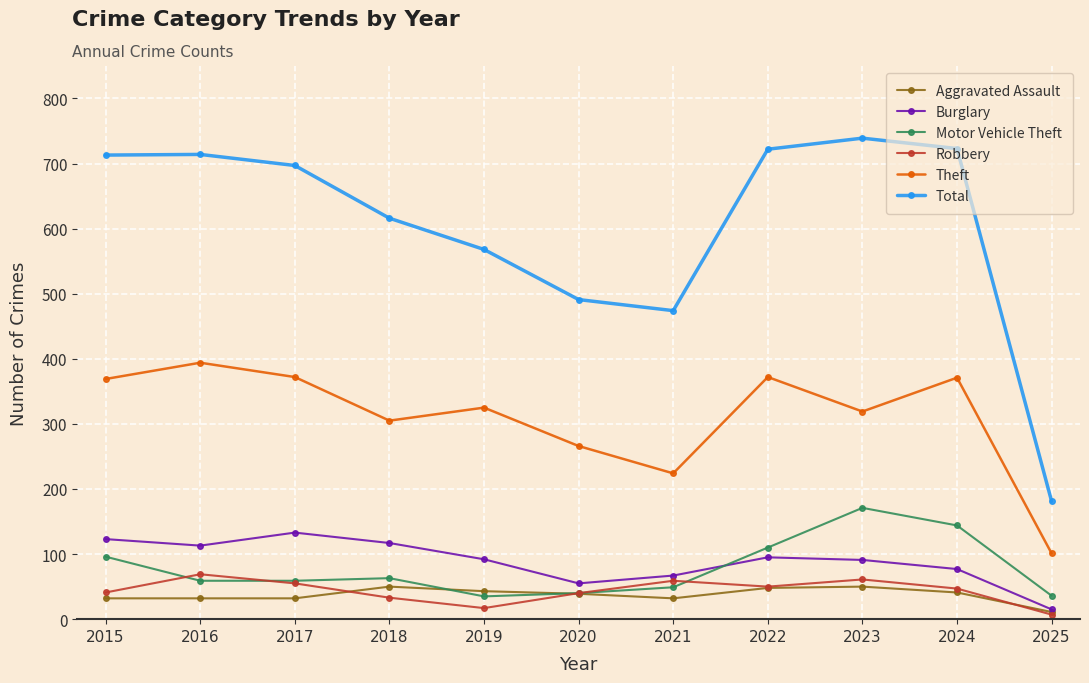

At which label is Total closest to 460?

2021